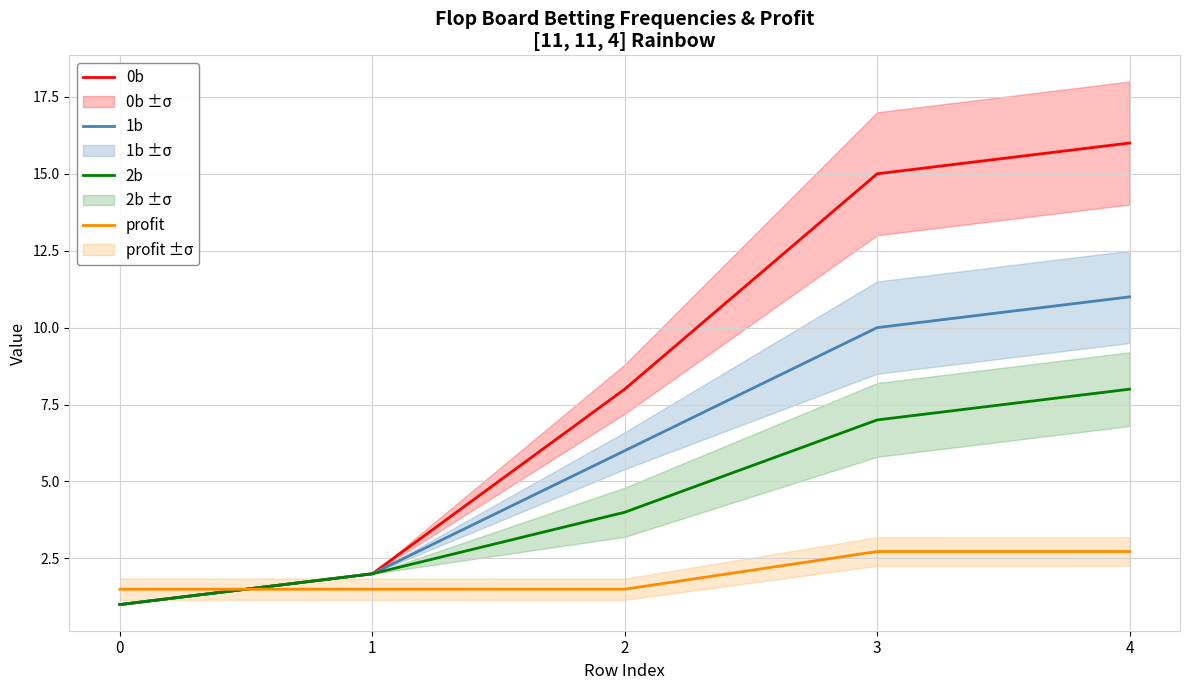

Reading left to right, transcribe all the data shown in this chart.

0b: 1.0	2.0	8.0	15.0	16.0
1b: 1.0	2.0	6.0	10.0	11.0
2b: 1.0	2.0	4.0	7.0	8.0
profit: 1.5	1.5	1.5	2.7	2.7